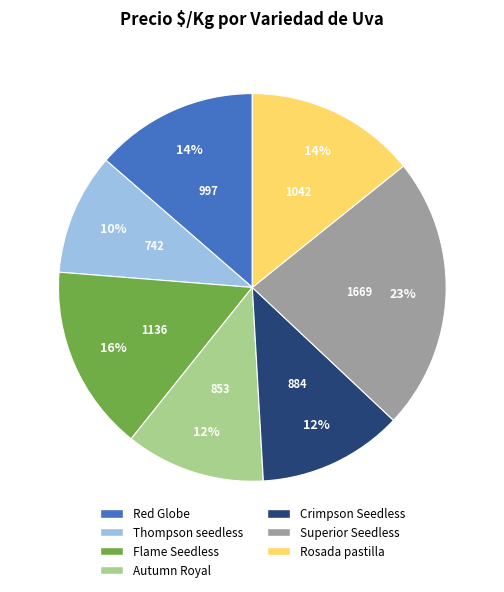

Does Superior Seedless account for over 50% of the chart?

No